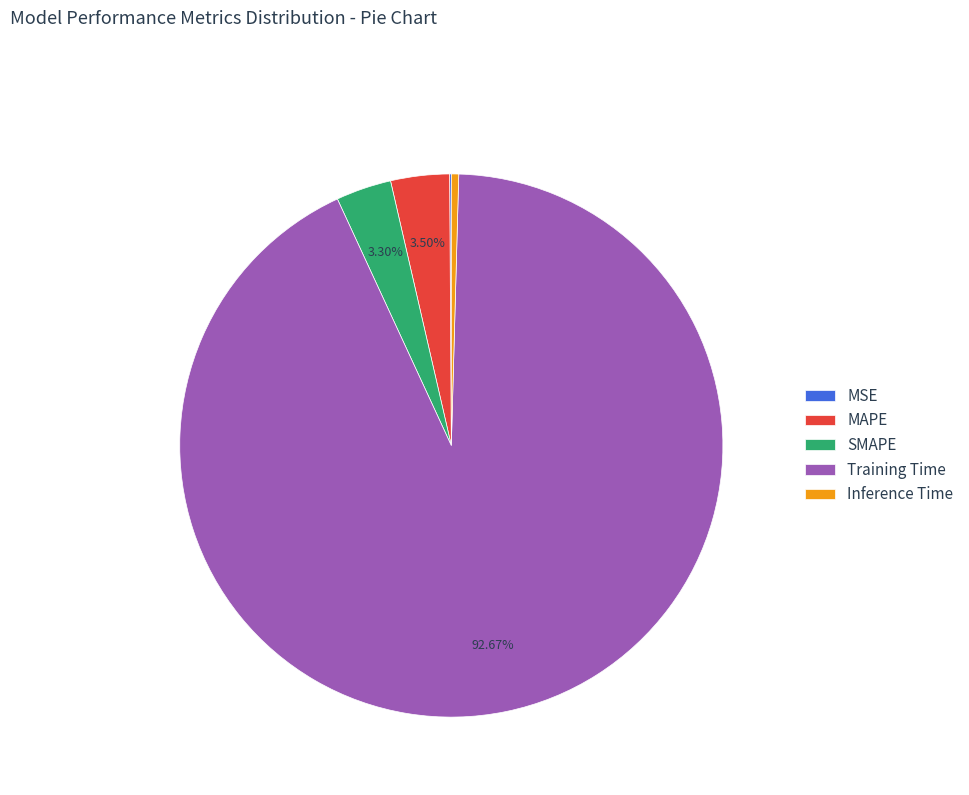

Which category accounts for the majority?

Training Time